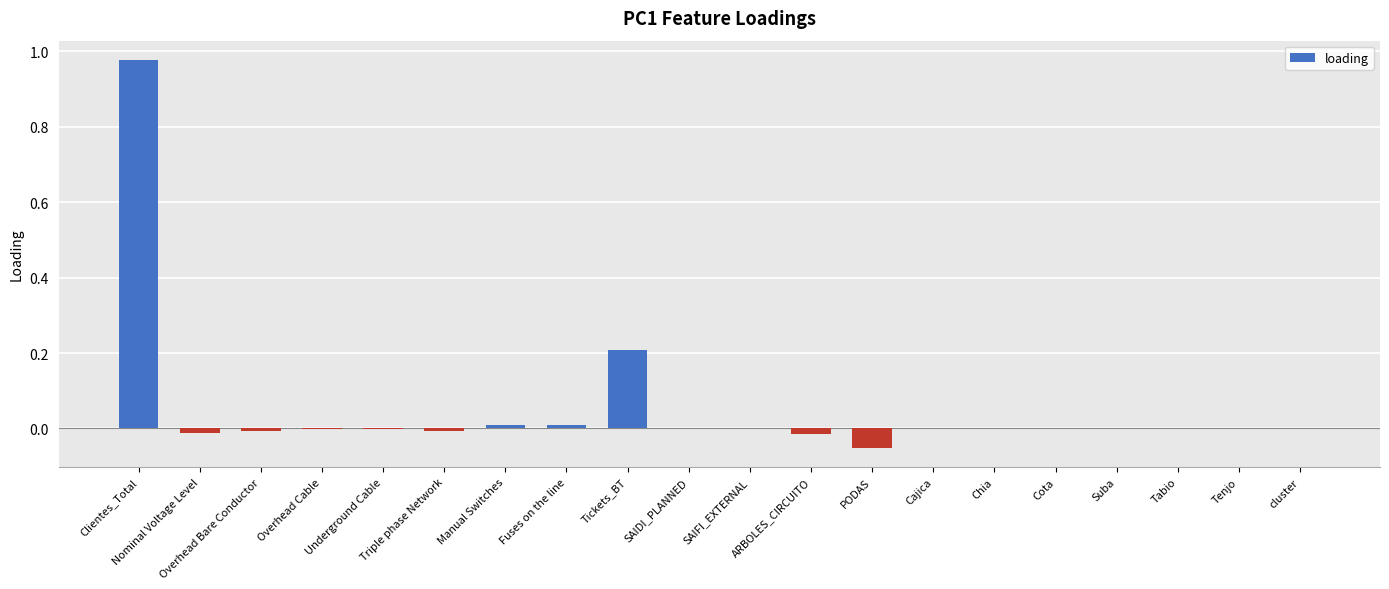

Read the value at Tickets_BT.

0.2